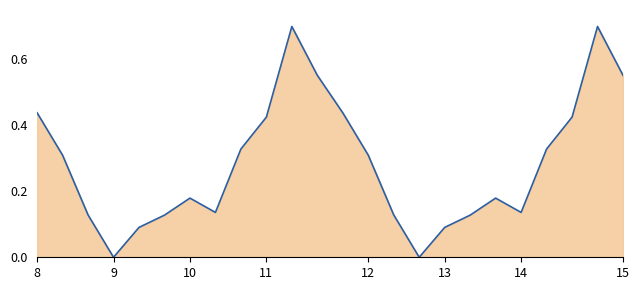

The chart shows a value of 0.0 at 9. True or false?

True